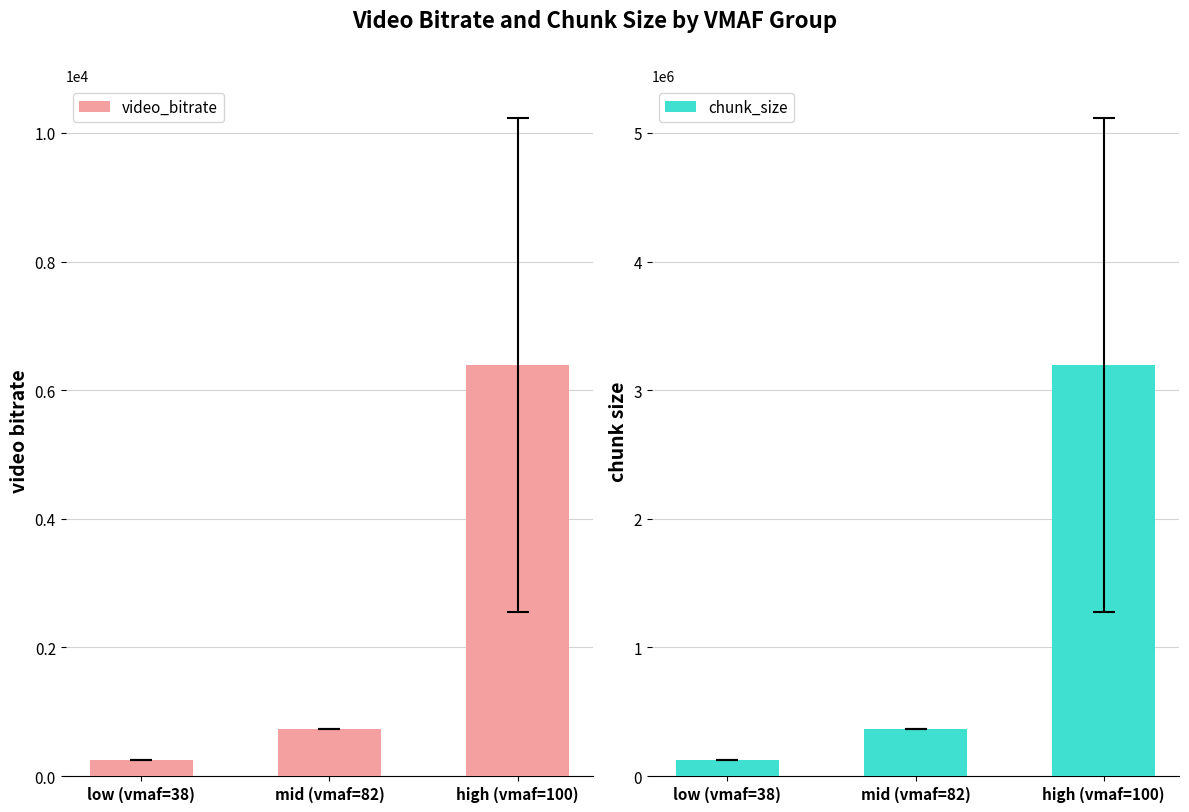

Which series changed the most between low (vmaf=38) and mid (vmaf=82)?

chunk_size